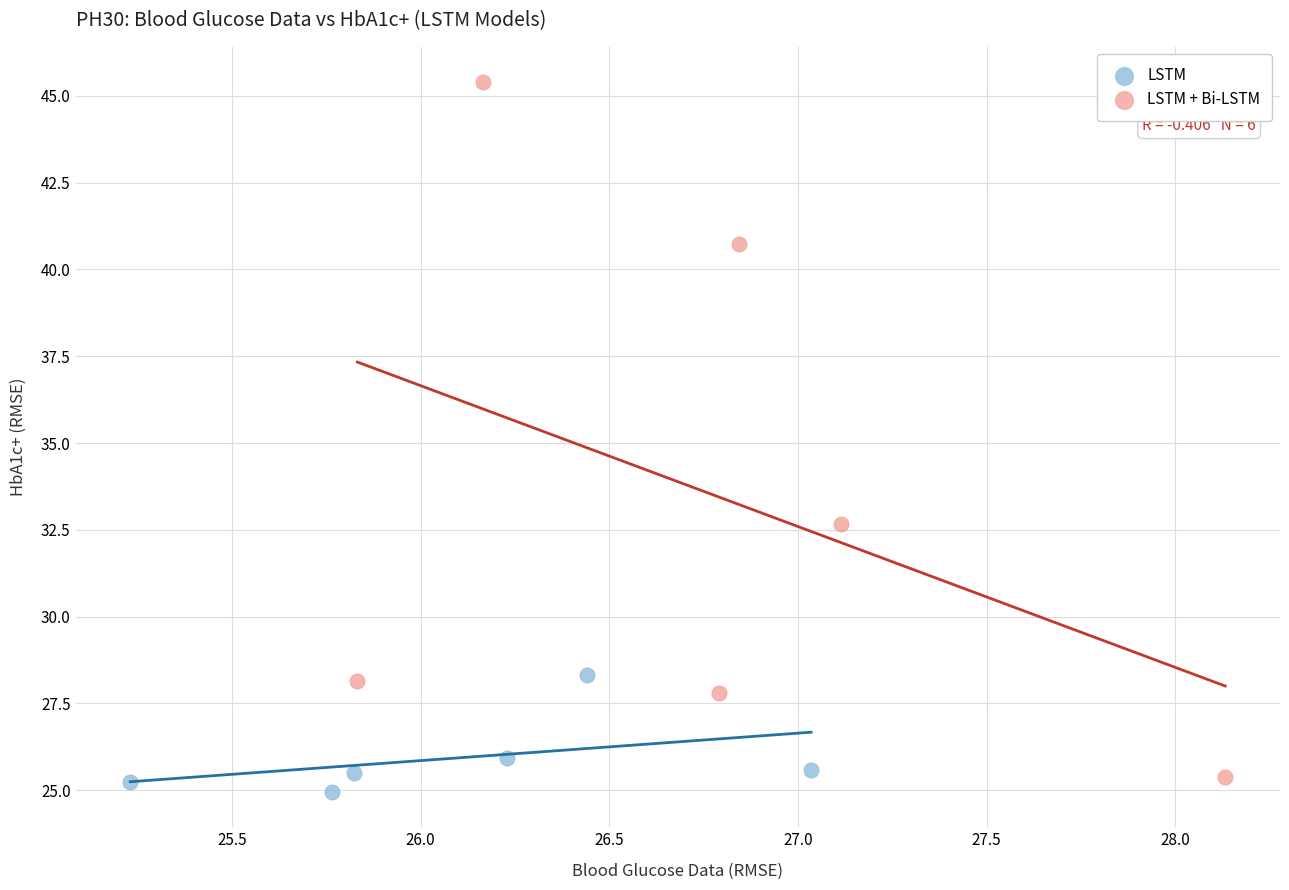

Which series reaches the maximum Y coordinate?

LSTM + Bi-LSTM